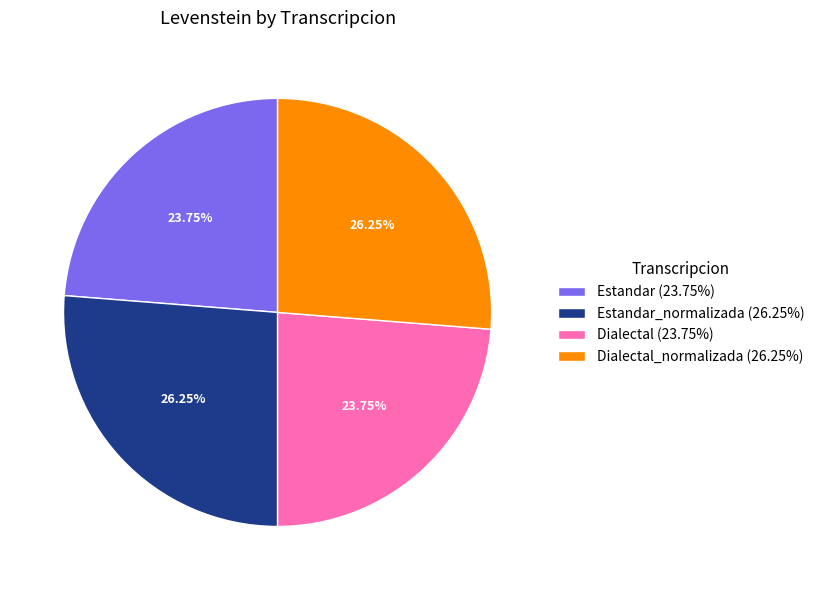

Is the sum of Estandar_normalizada (26.25%) and Dialectal_normalizada (26.25%) greater than half?

Yes